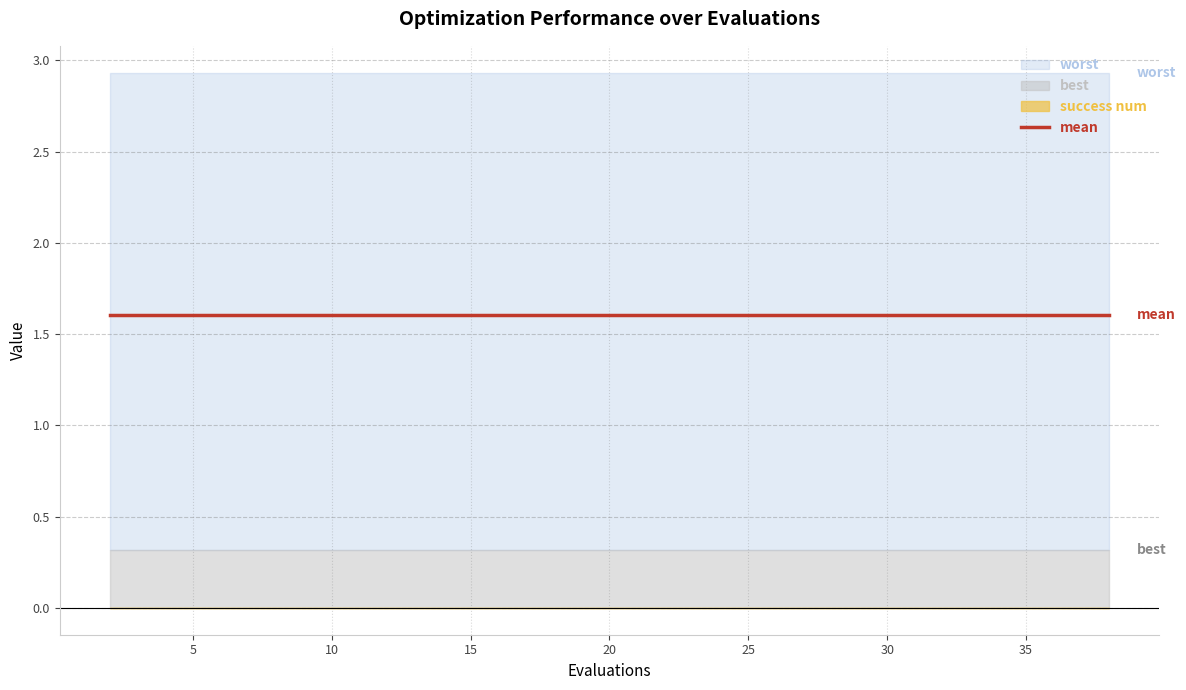

The value of mean at 6 is 1.6. True or false?

True